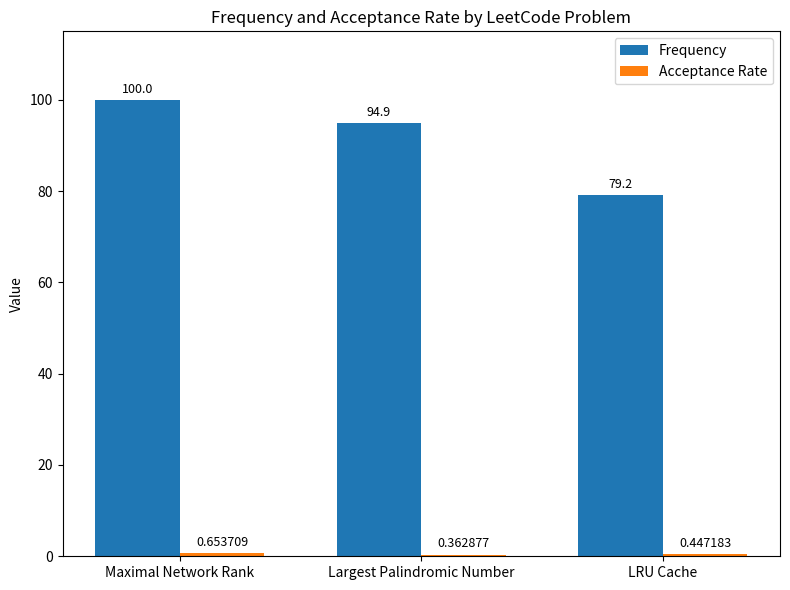

What is the label of the 1st bar from the left?

Maximal Network Rank